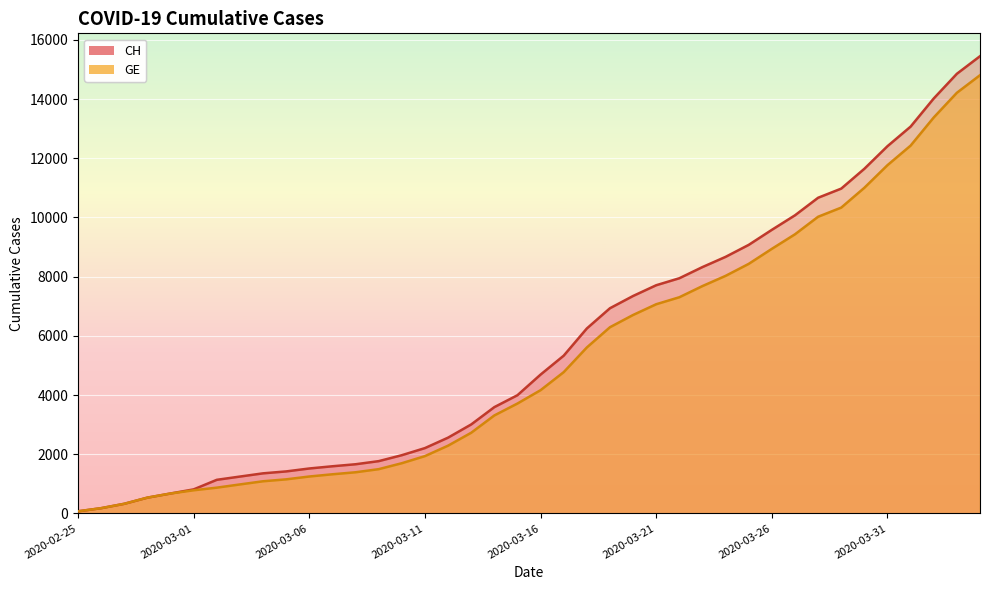

Between 2020-03-05 and 2020-03-19, which series saw the biggest shift?

CH